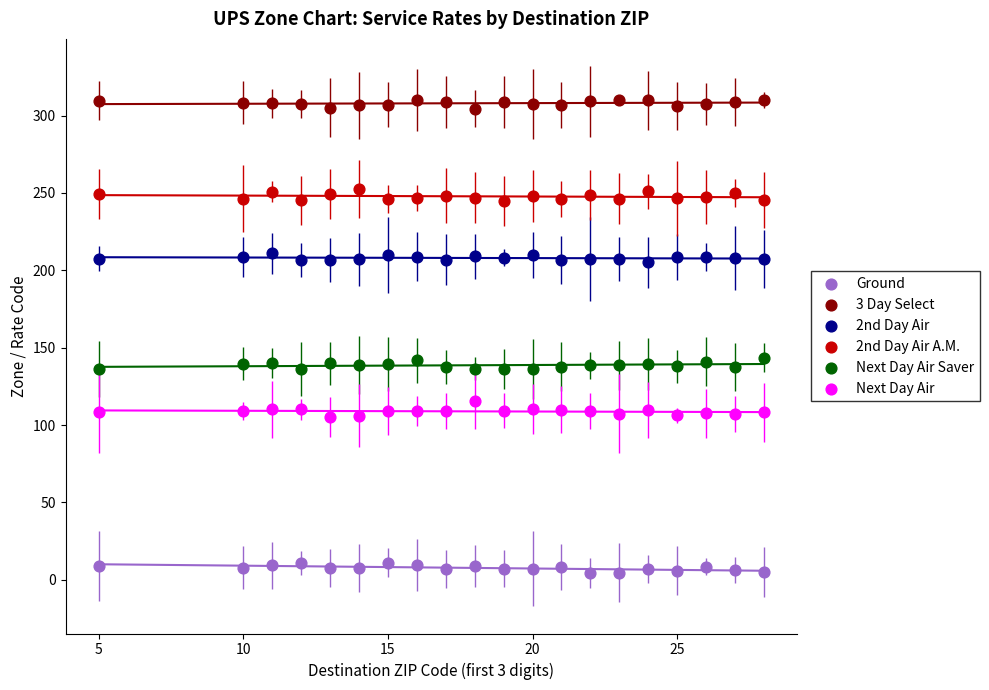

Which series reaches the minimum Y coordinate?

Ground